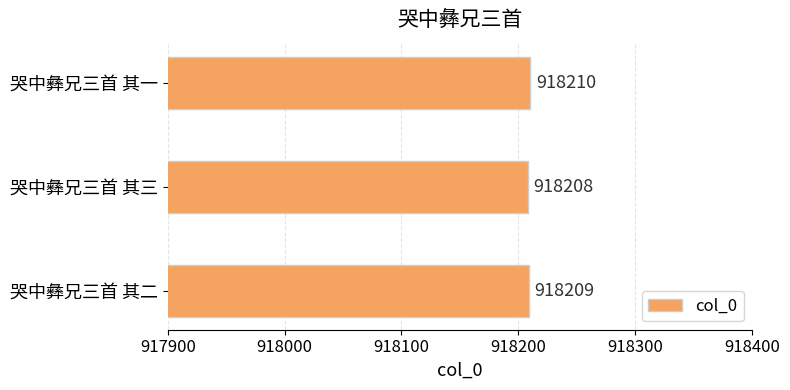

What is the maximum value shown in the chart?

918210